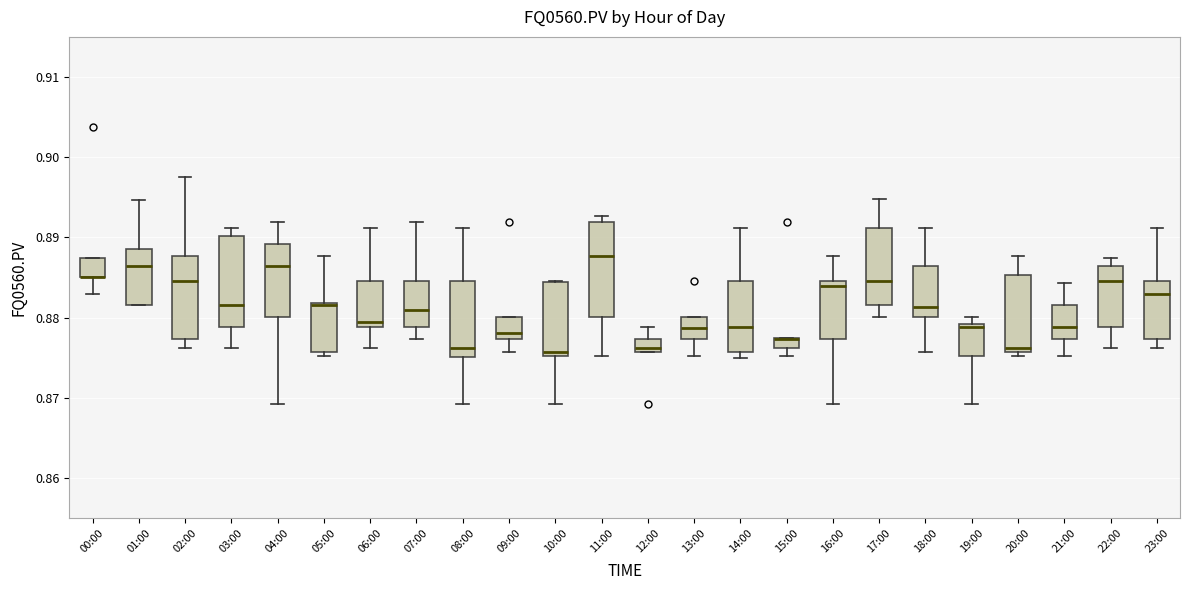

Where is the lower edge of the box for 15:00 on the y-axis? The values are not printed on the chart, so give them approximately, as read against the axis.

0.876